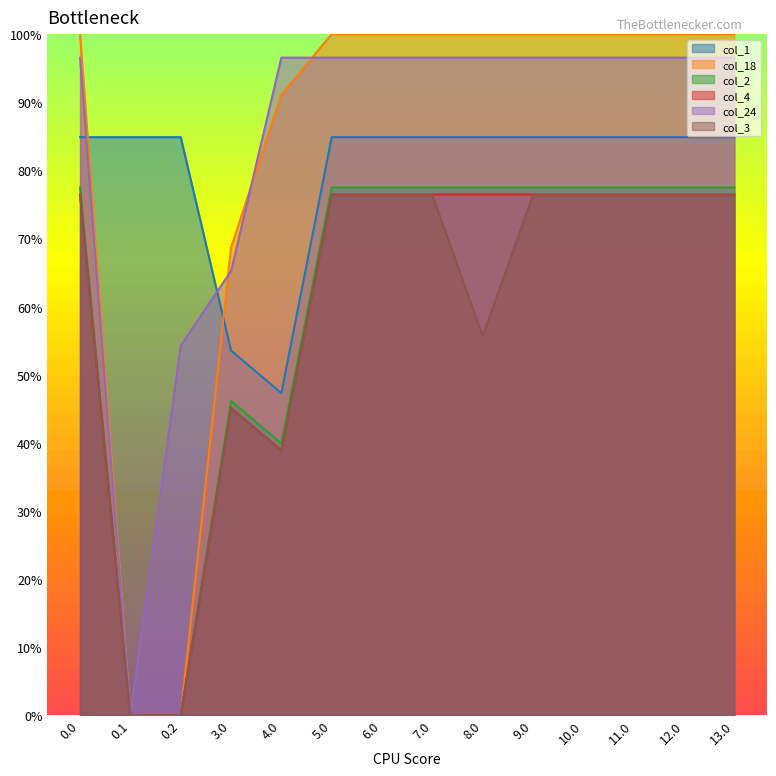

What position from the left is 12.0?

13